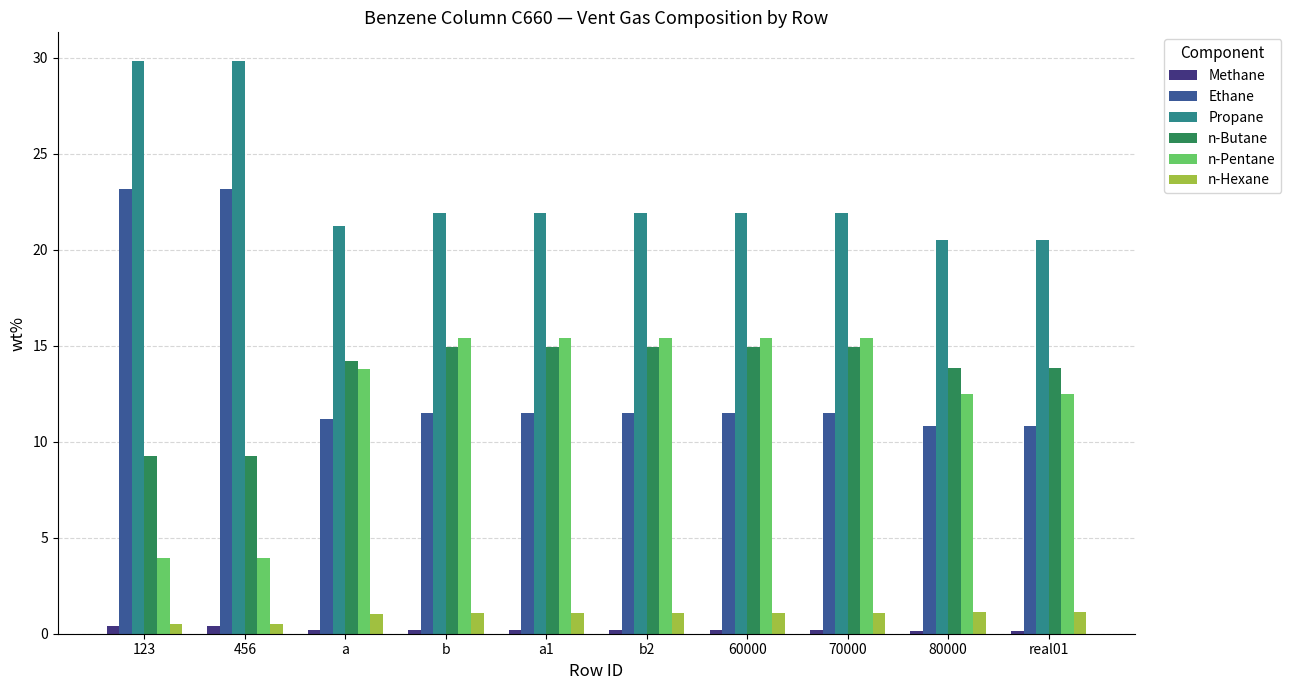

Which series has the largest total across all categories?

Propane